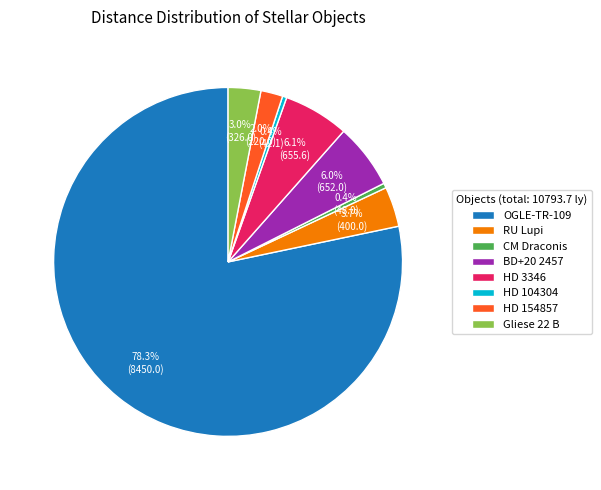

To the nearest percent, what portion does HD 3346 represent?

6%